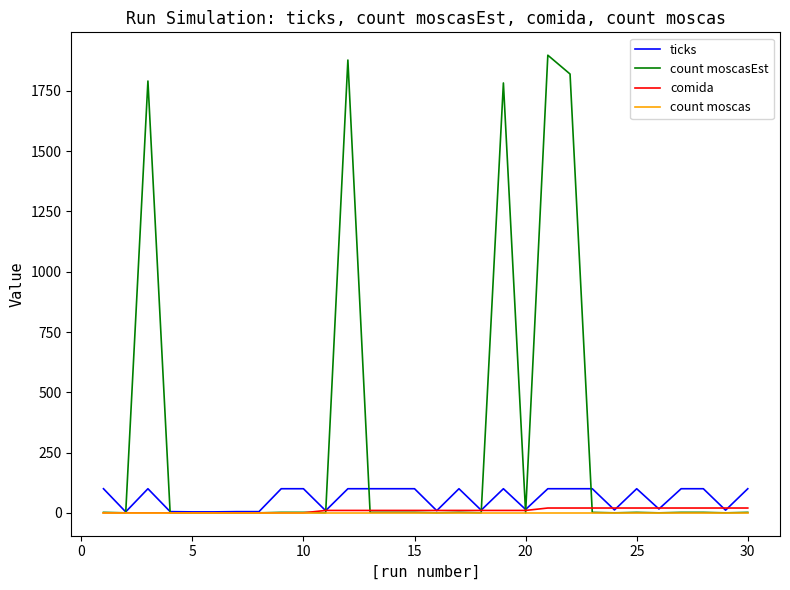

Which series has the widest spread of values?

count moscasEst